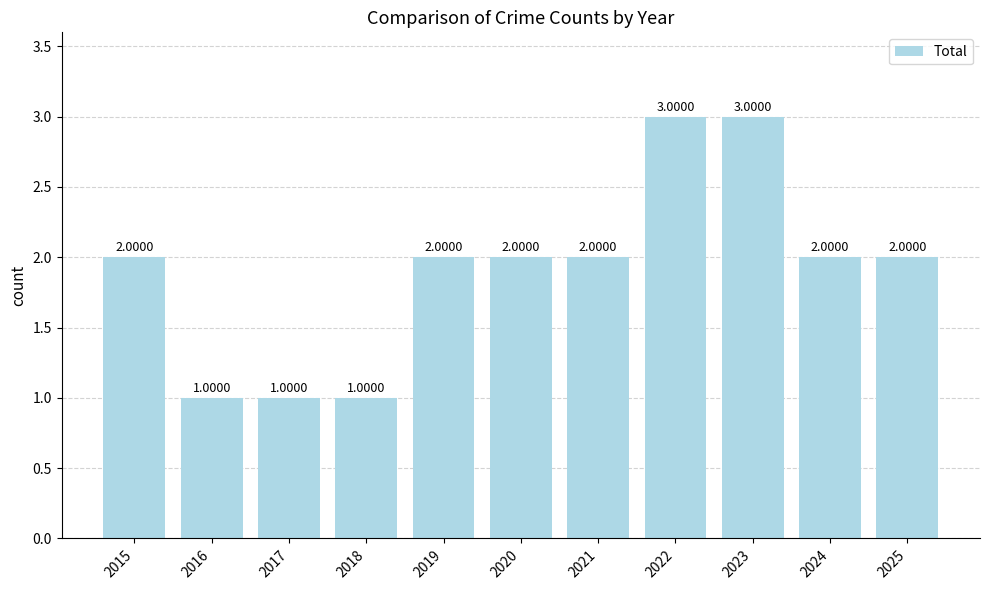

Does the chart contain stacked bars?

No